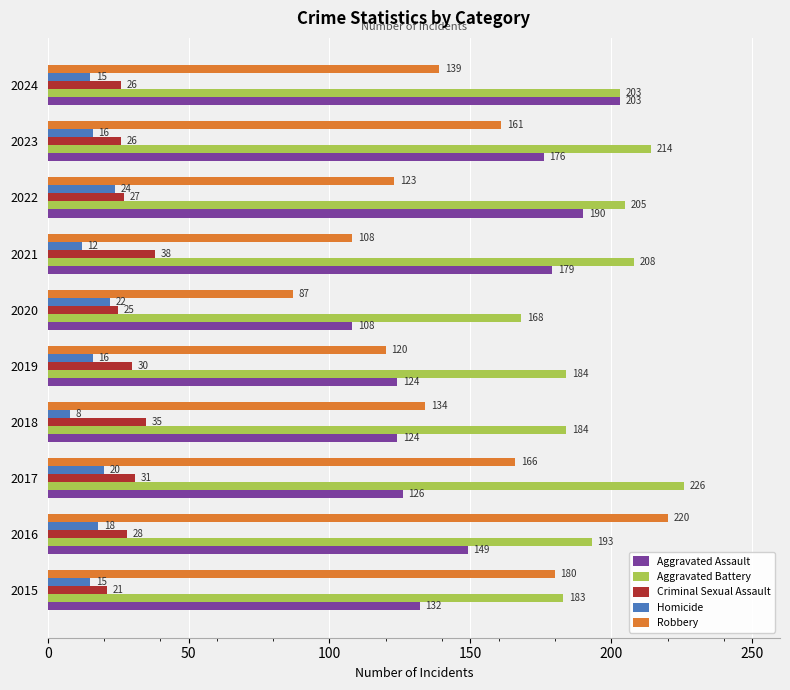

Where is Aggravated Battery nearest to the value 197?

2016